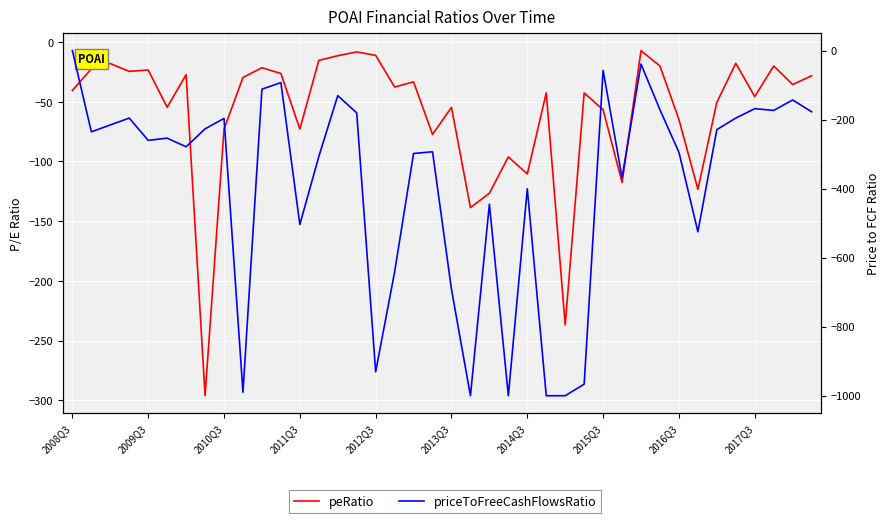

The priceToFreeCashFlowsRatio series shows -967.4 at 2013Q3. True or false?

False